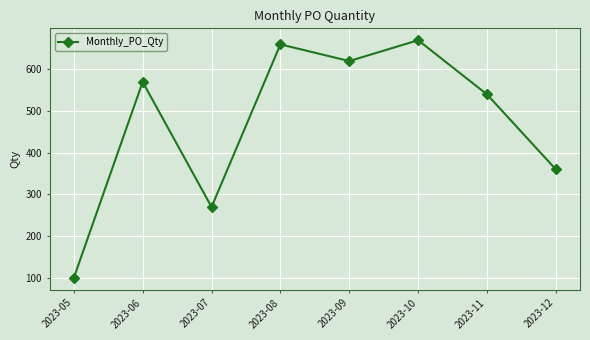

List the labels in order of value, largest first.

2023-10, 2023-08, 2023-09, 2023-06, 2023-11, 2023-12, 2023-07, 2023-05